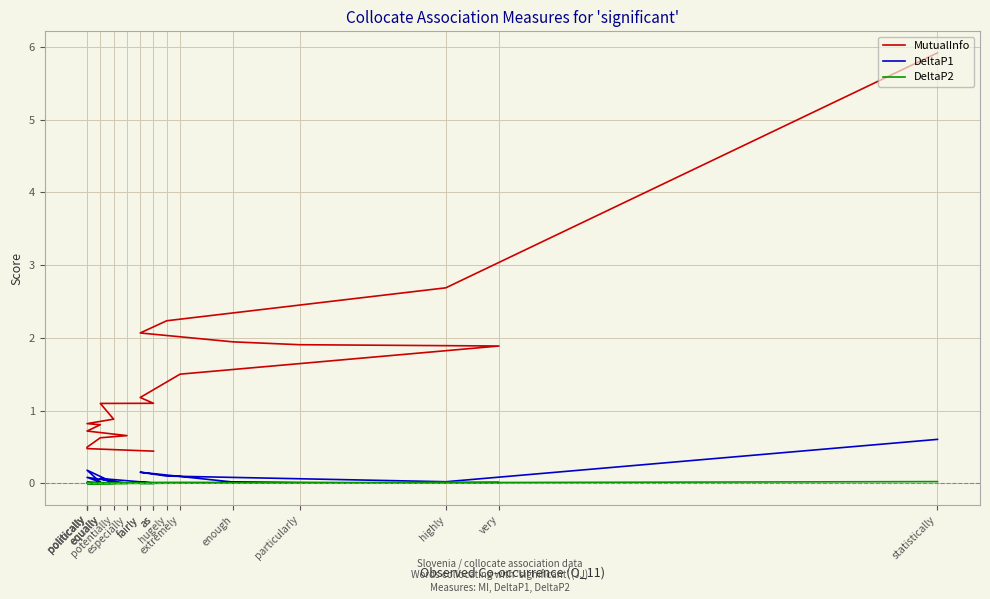

At which category is the sum across all series the highest?

statistically